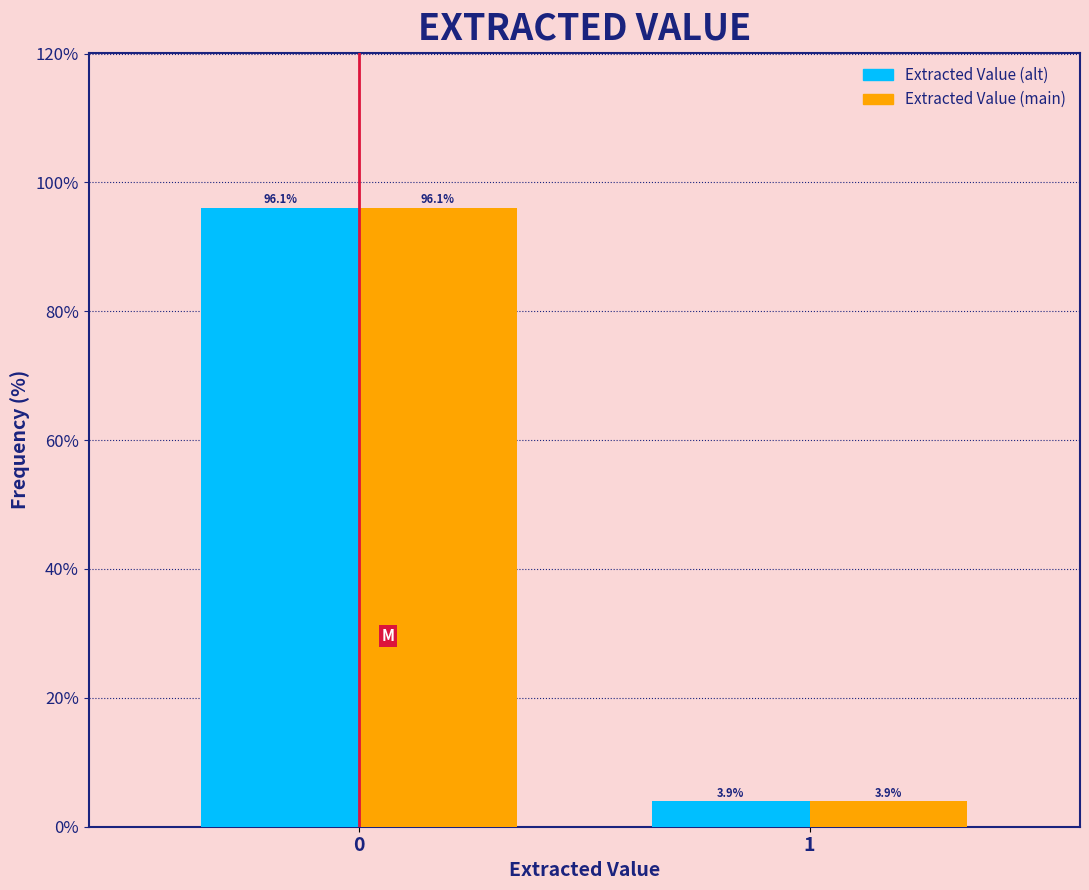

What is the smallest value displayed?

3.9